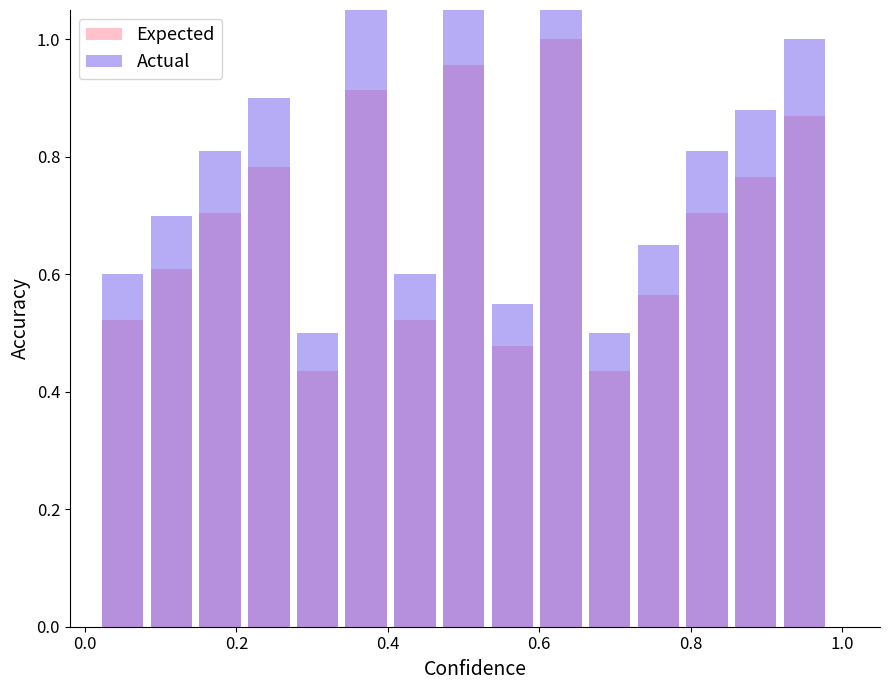

What is the difference between the maximum and minimum values in the Expected series?

0.6